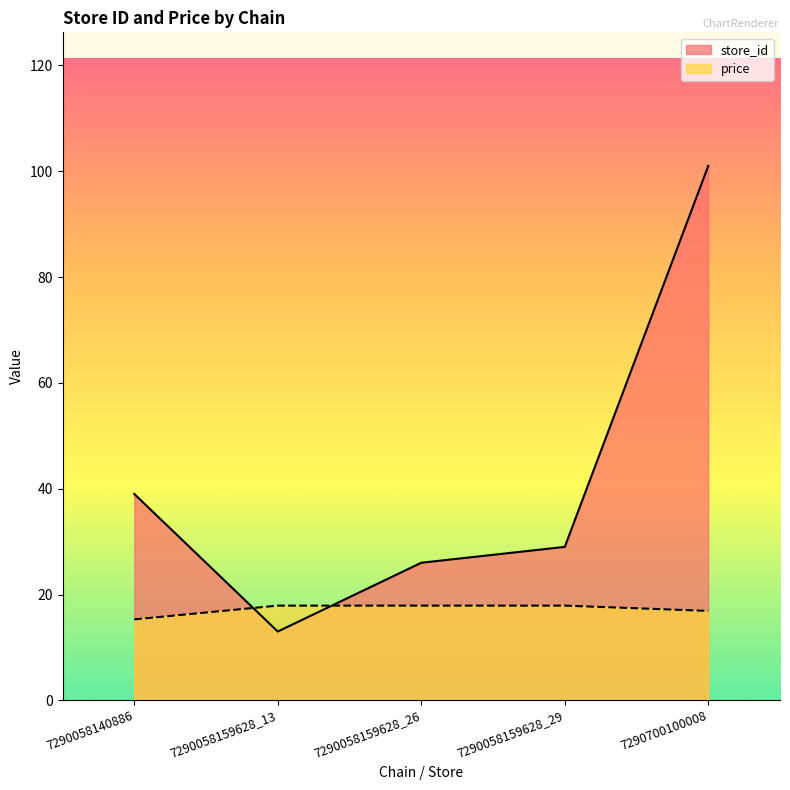

What is the maximum value shown in the chart?

101.0